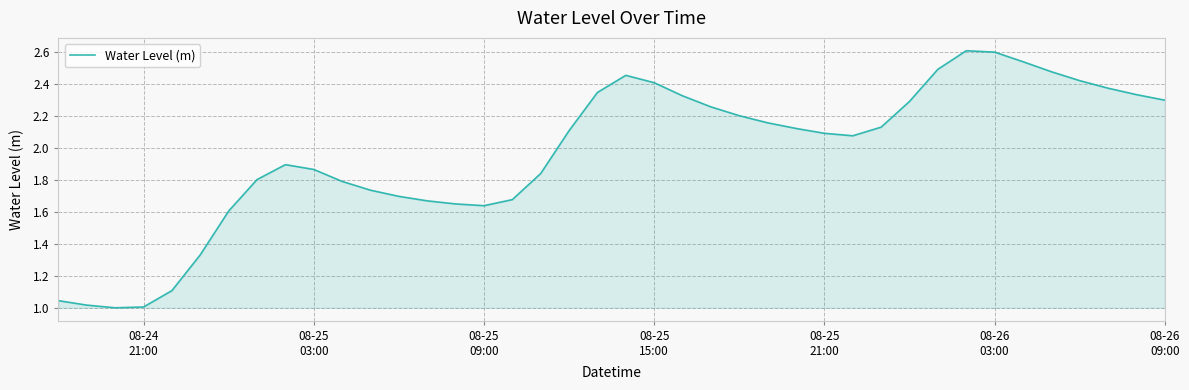

What is the maximum value shown in the chart?

2.6